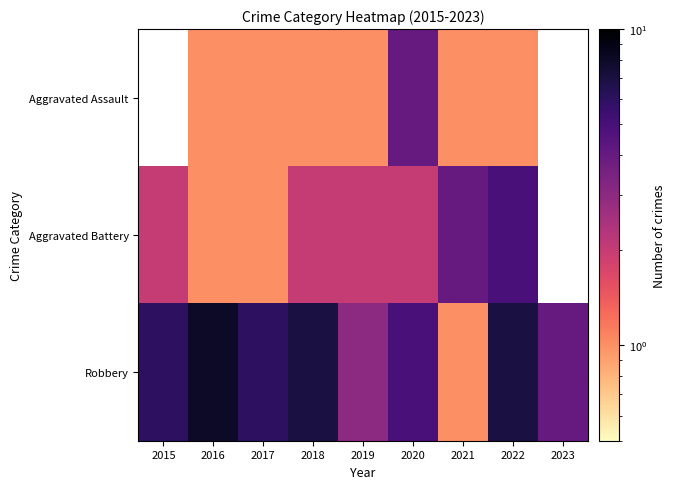

True or false: Aggravated Assault has a value of 1.0 at 2017.

True